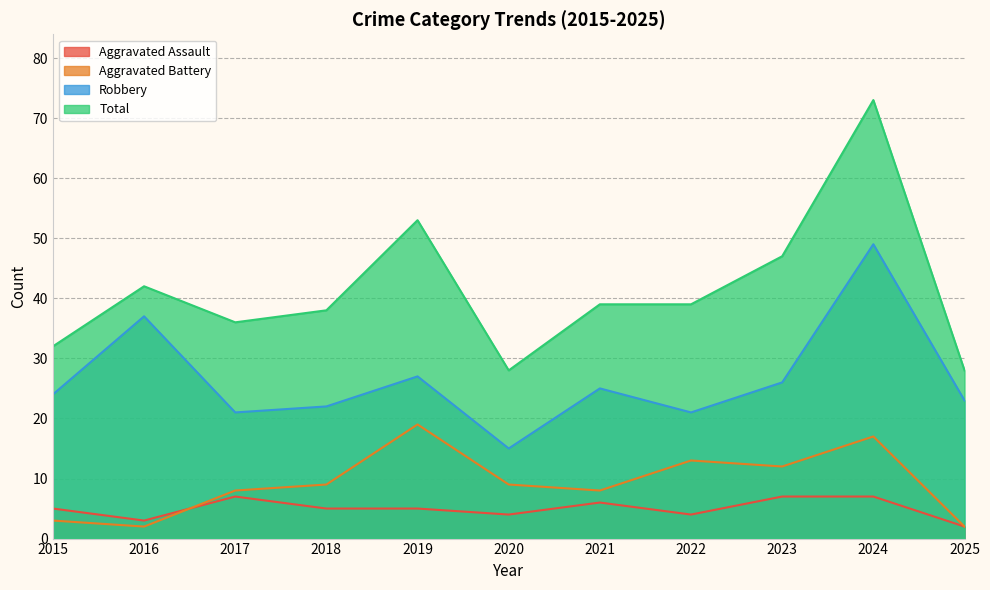

Reading left to right, extract all data points from this chart.

Aggravated Assault: 5	3	7	5	5	4	6	4	7	7	2
Aggravated Battery: 3	2	8	9	19	9	8	13	12	17	2
Robbery: 24	37	21	22	27	15	25	21	26	49	23
Total: 32	42	36	38	53	28	39	39	47	73	28